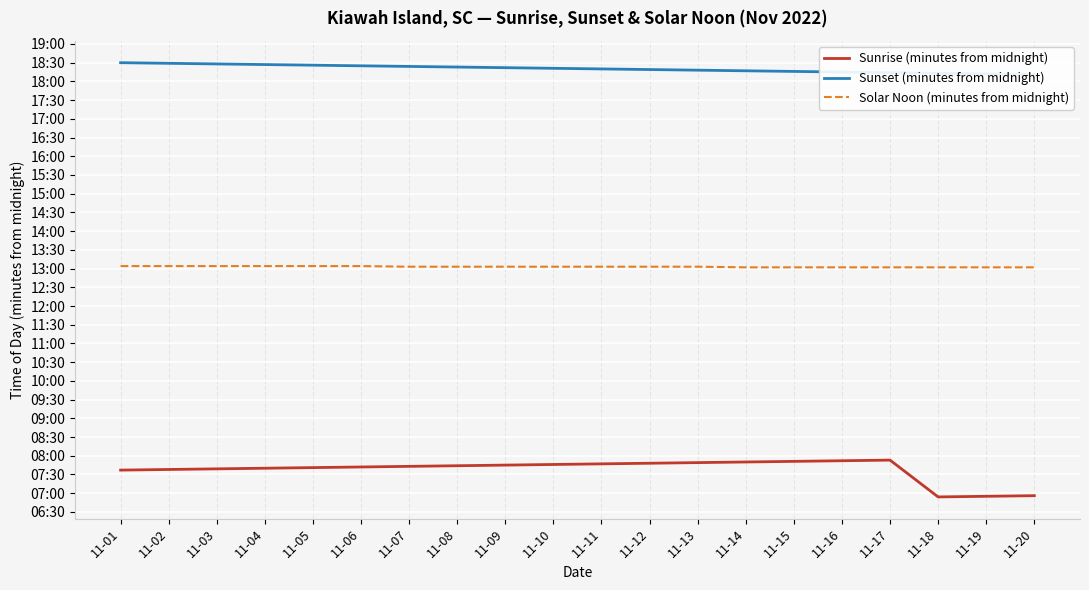

How many data points in Sunset (minutes from midnight) are above 1101?

9